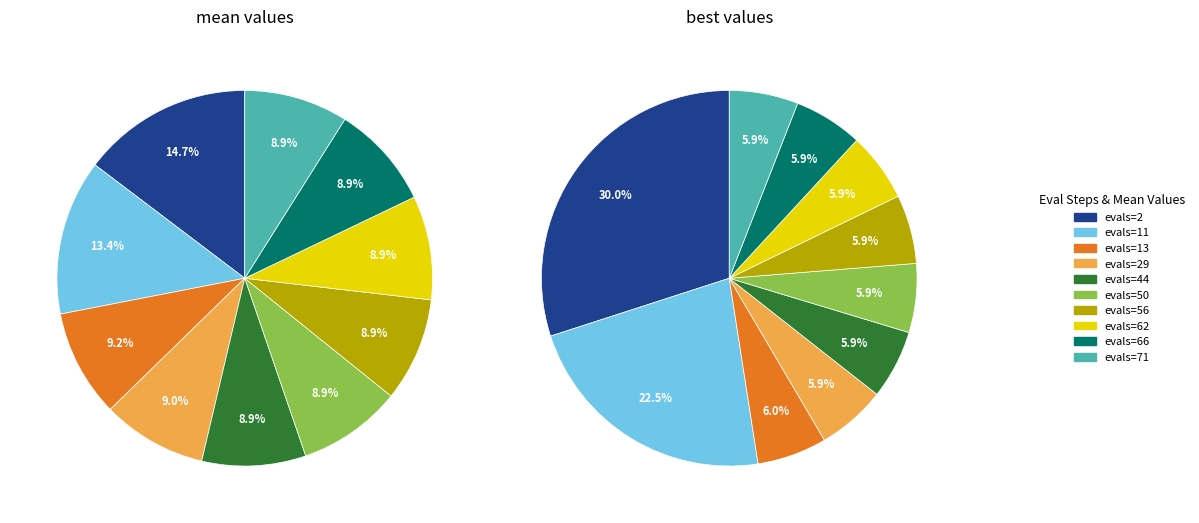

Approximately how many times larger is the value at evals=44 compared to evals=66?

1.0